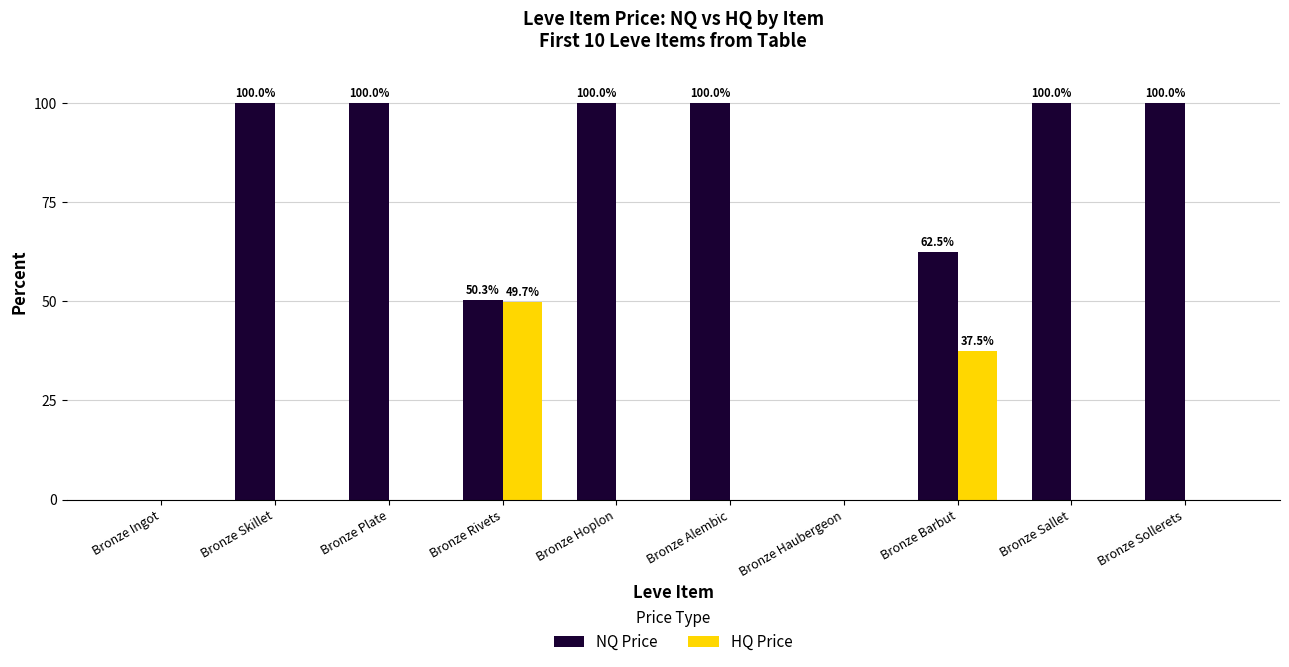

What is the maximum value shown in the chart?

100.0